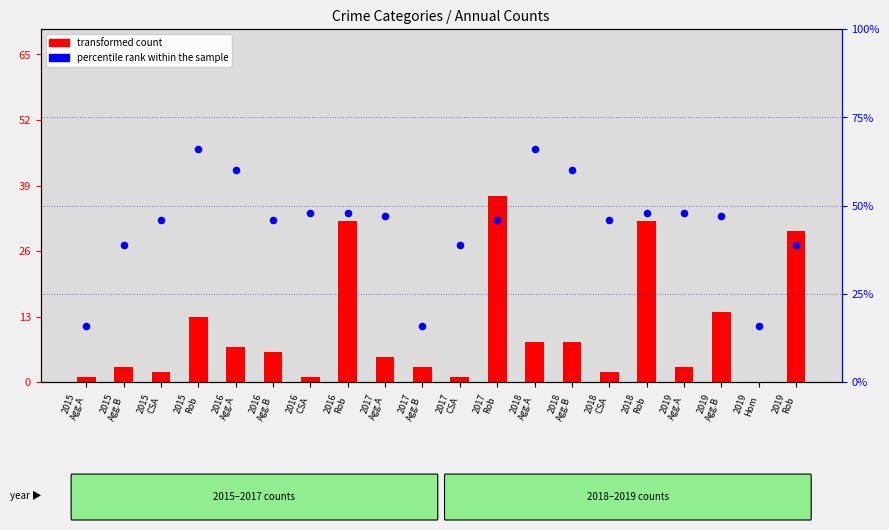

Which series contains the lowest Y value?

transformed count